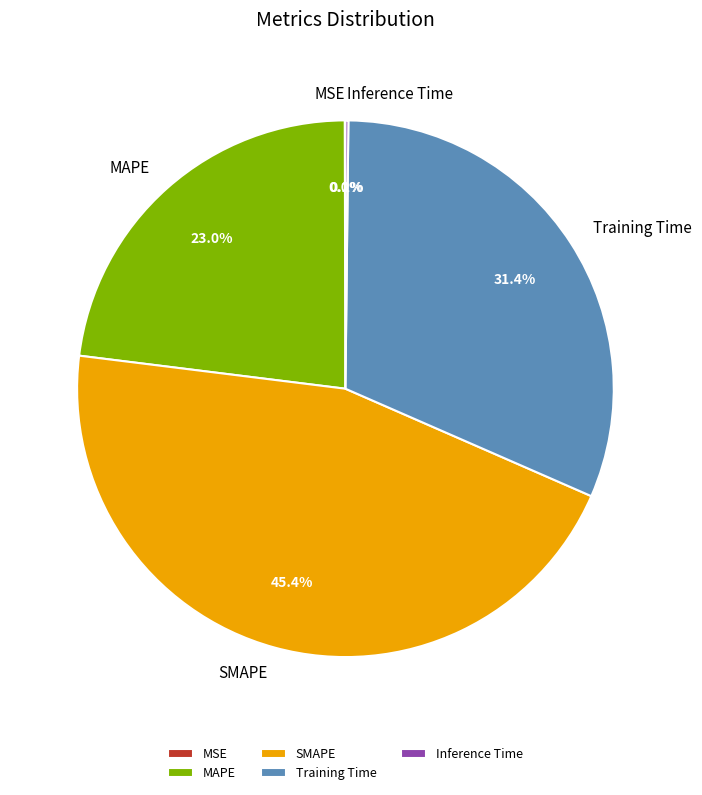

Is Training Time the majority of the pie?

No